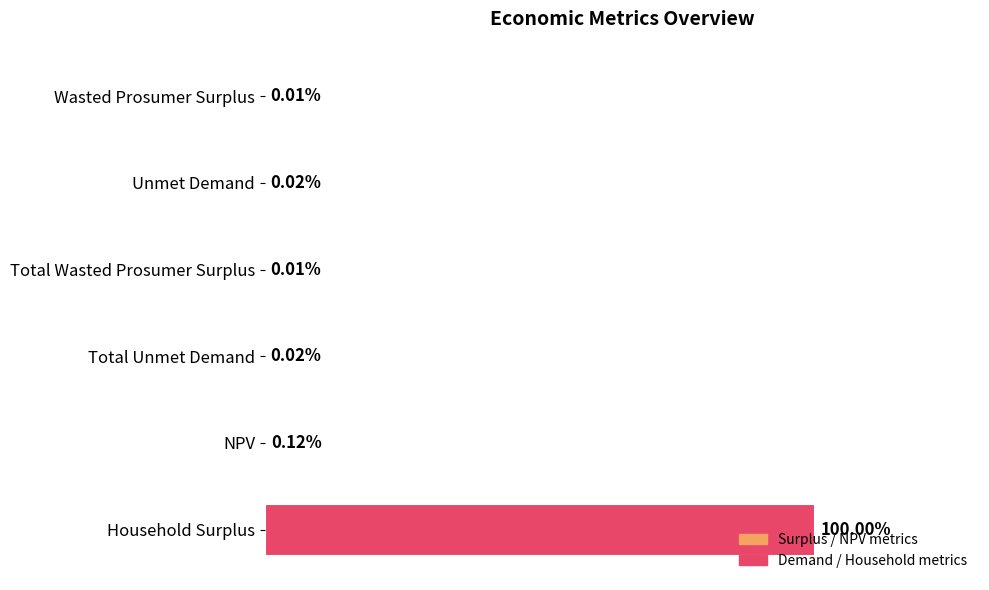

What is the greatest value displayed?

1156644678.6